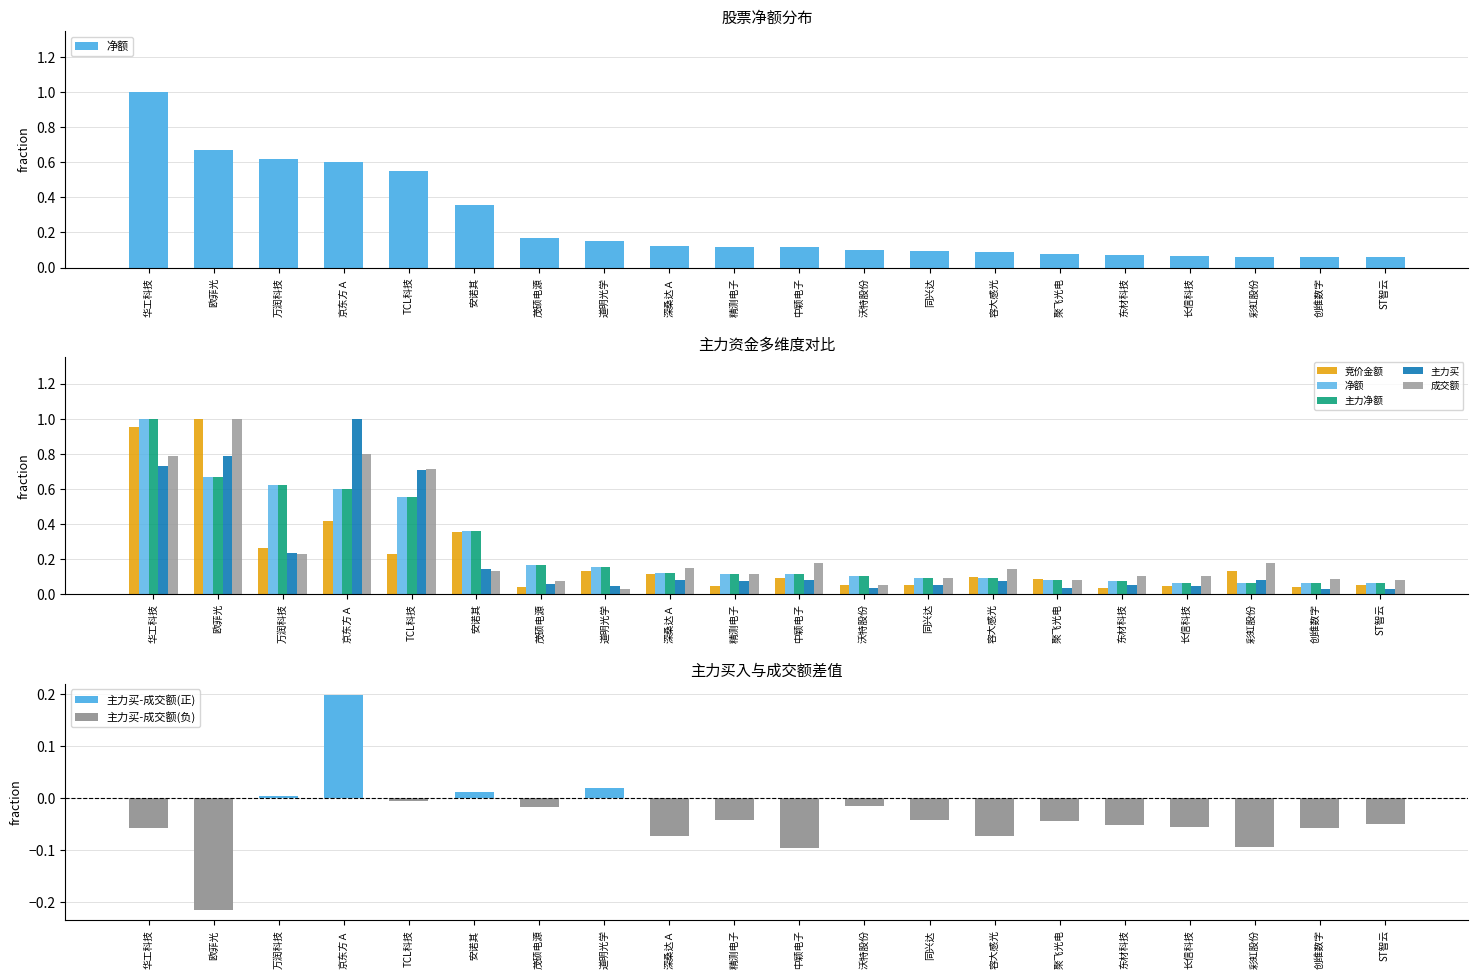

Which series has the largest total across all categories?

净额